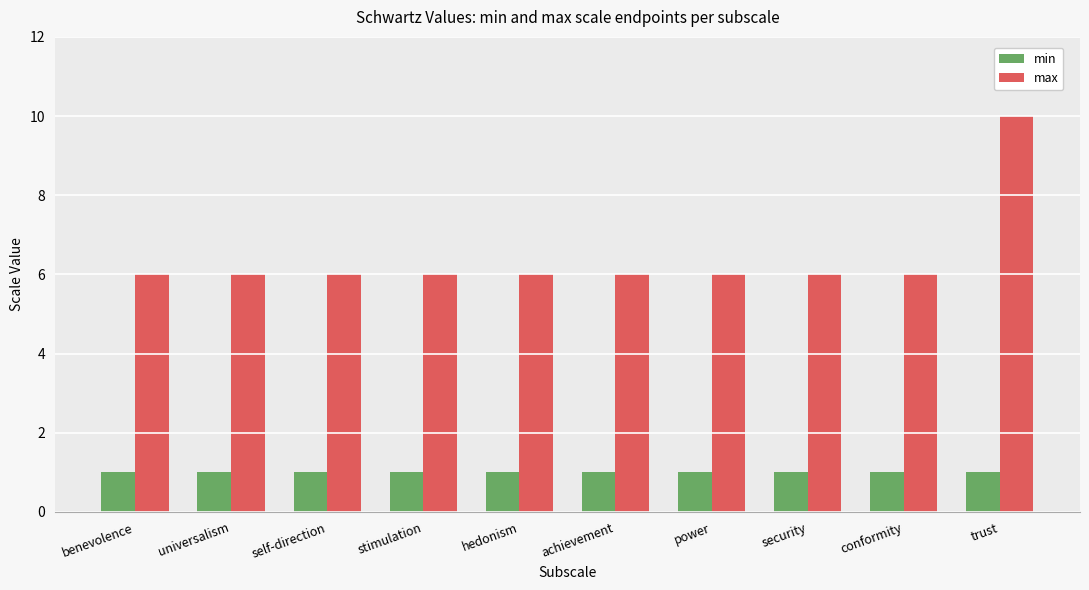

At which category does the chart reach its peak across all series?

trust